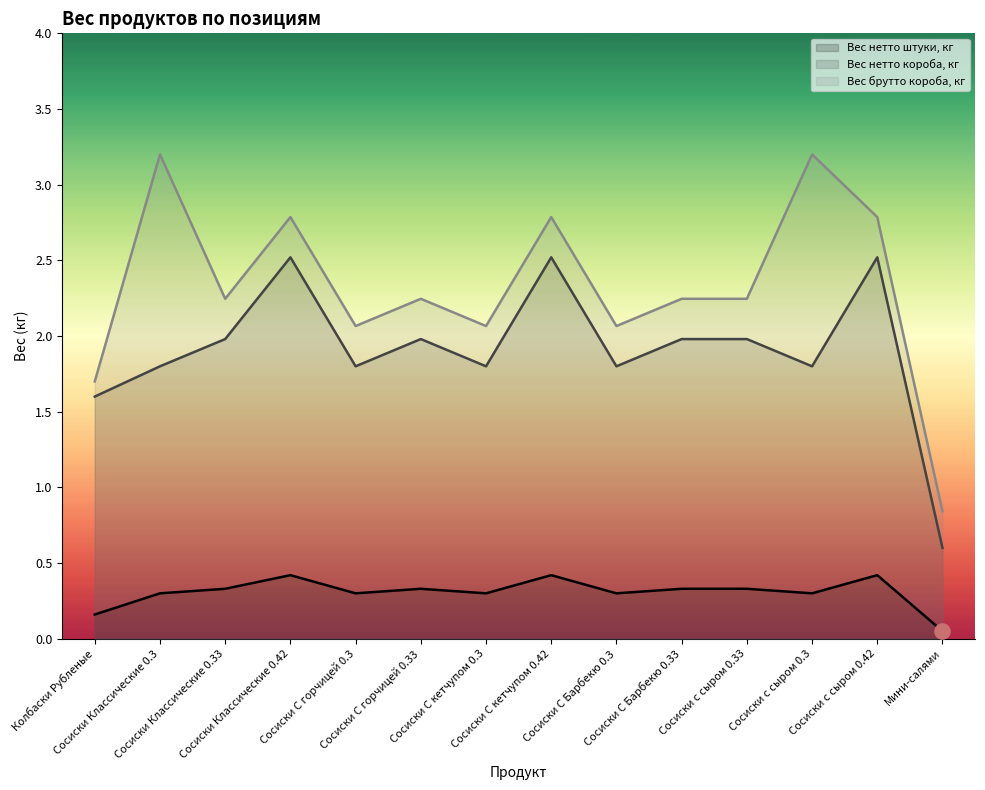

Which series reaches the maximum Y coordinate?

Вес брутто короба, кг